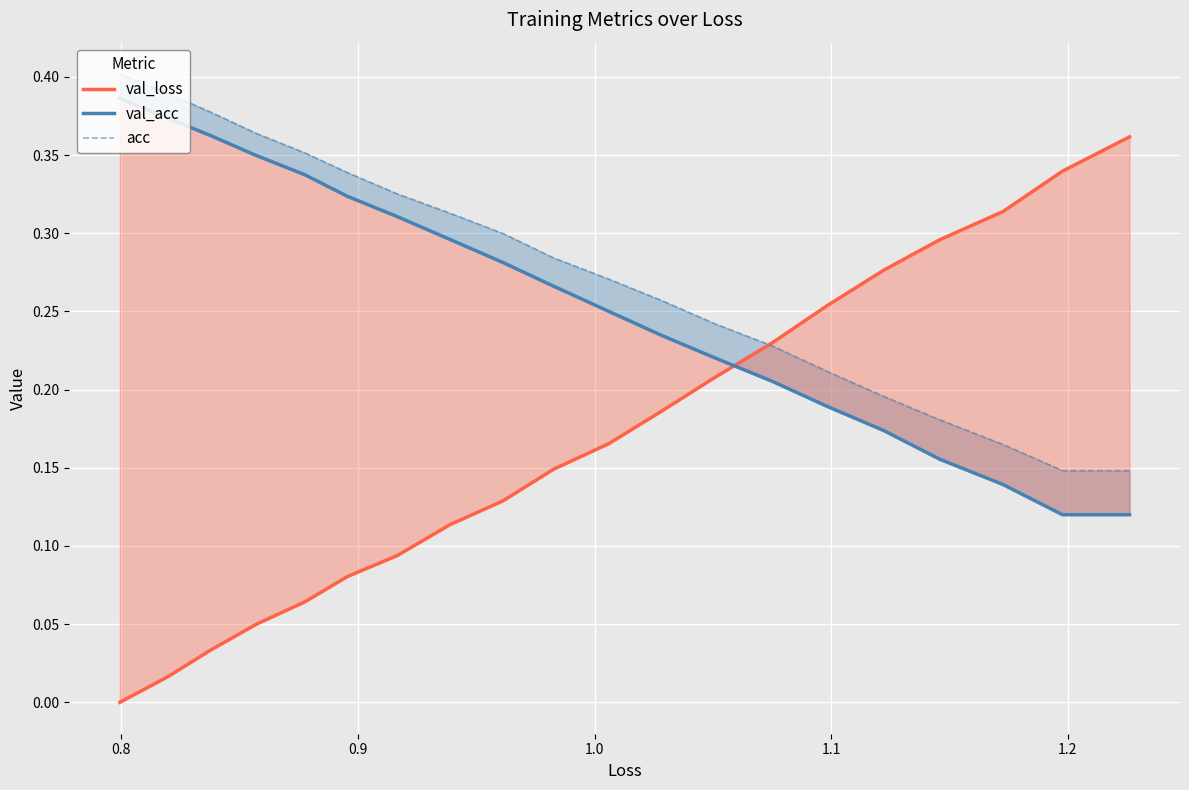

List the series in order of their peak value, lowest first.

val_loss, val_acc, acc